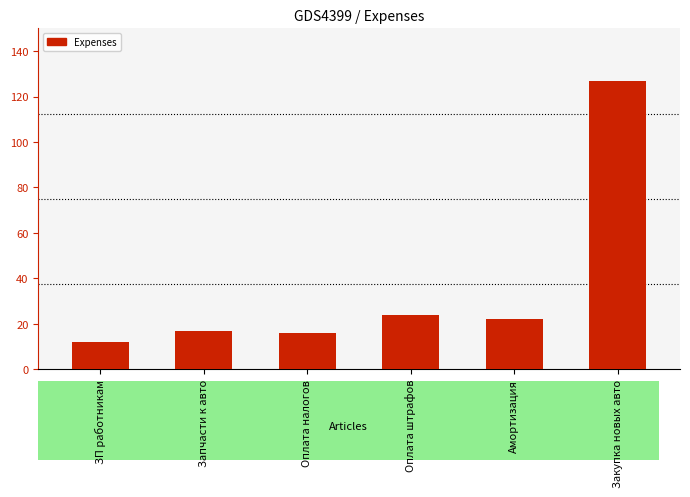

What is the label of the 6th bar from the right?

ЗП работникам